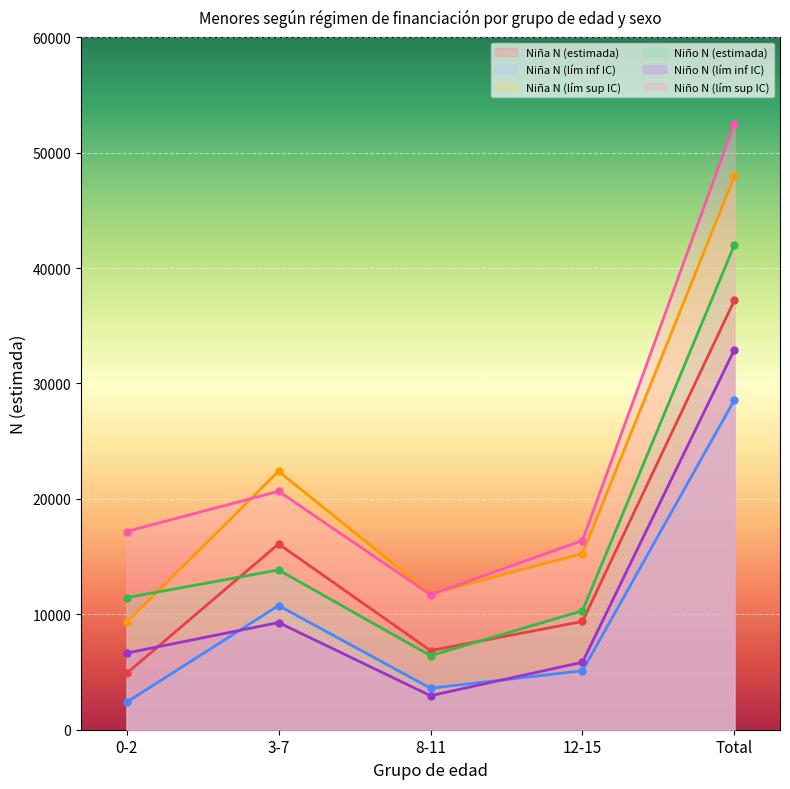

What is the total value across all series at 3-7?

93032